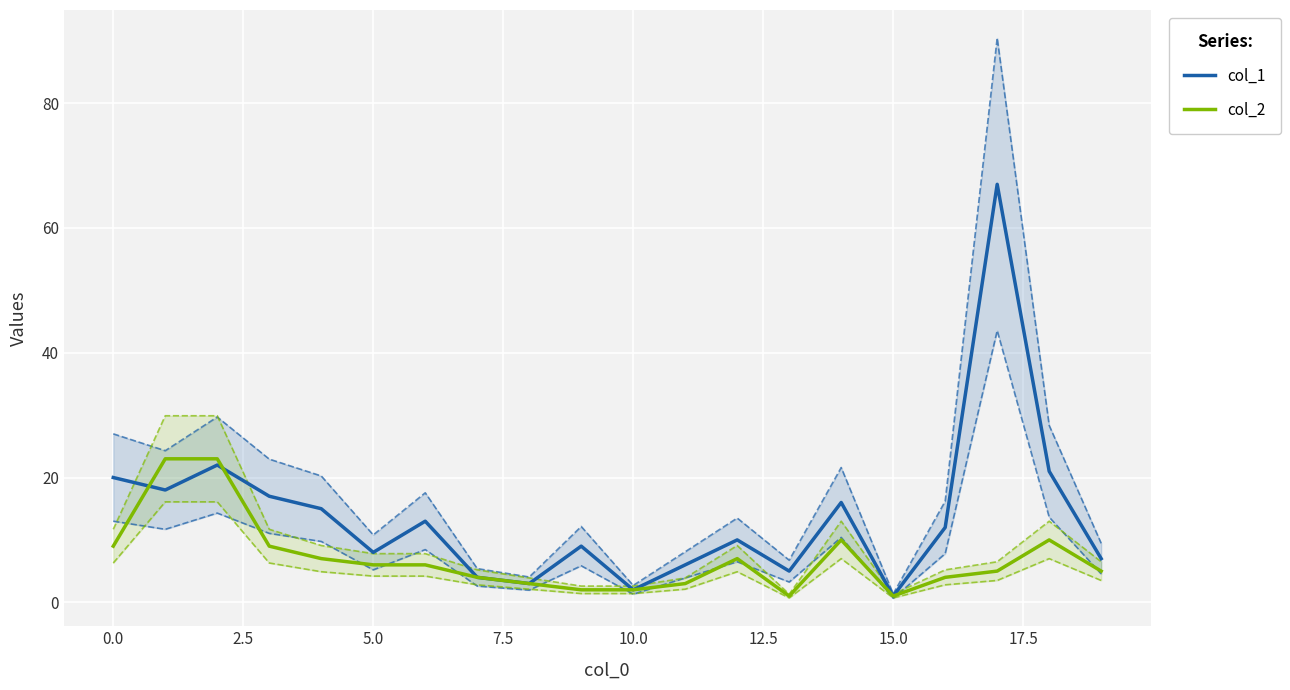

At which category does the chart reach its peak across all series?

17